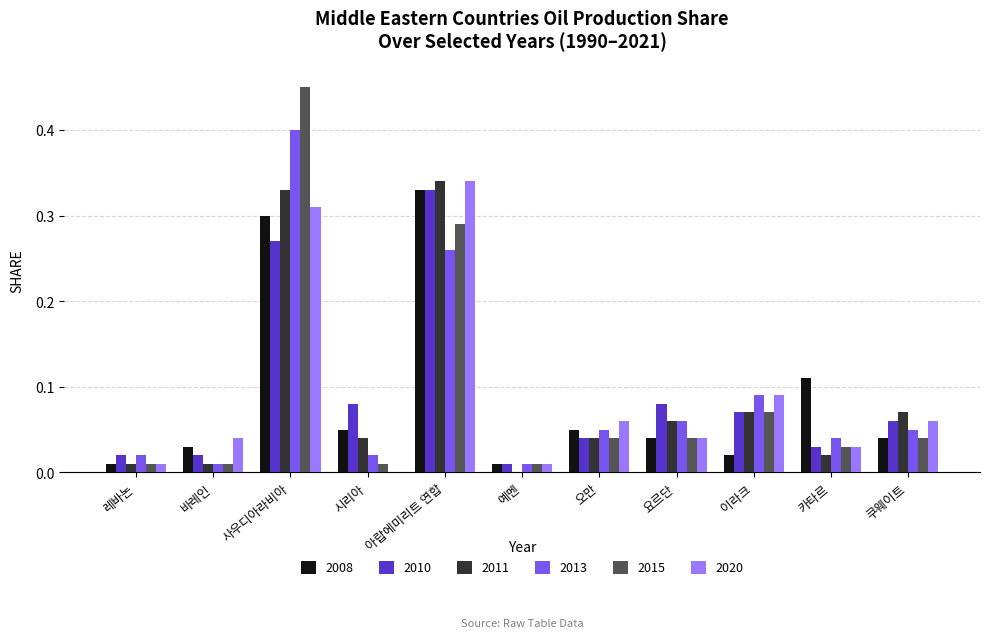

How many groups of bars are there?

11